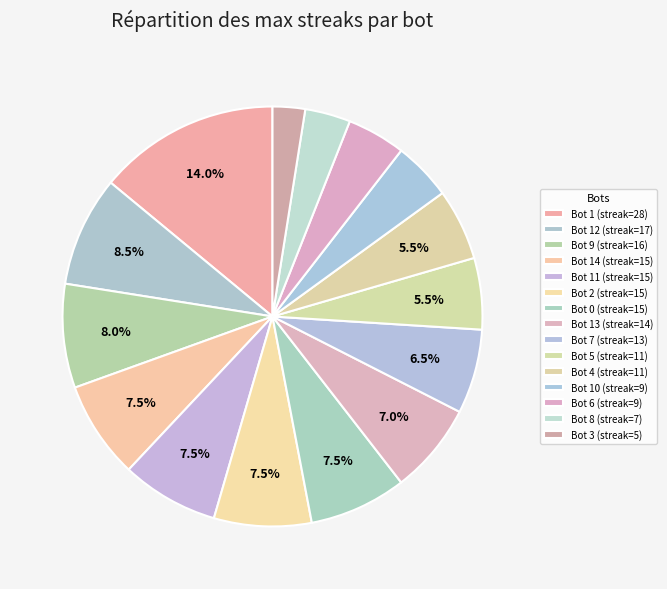

How many slices are in this pie chart?

15